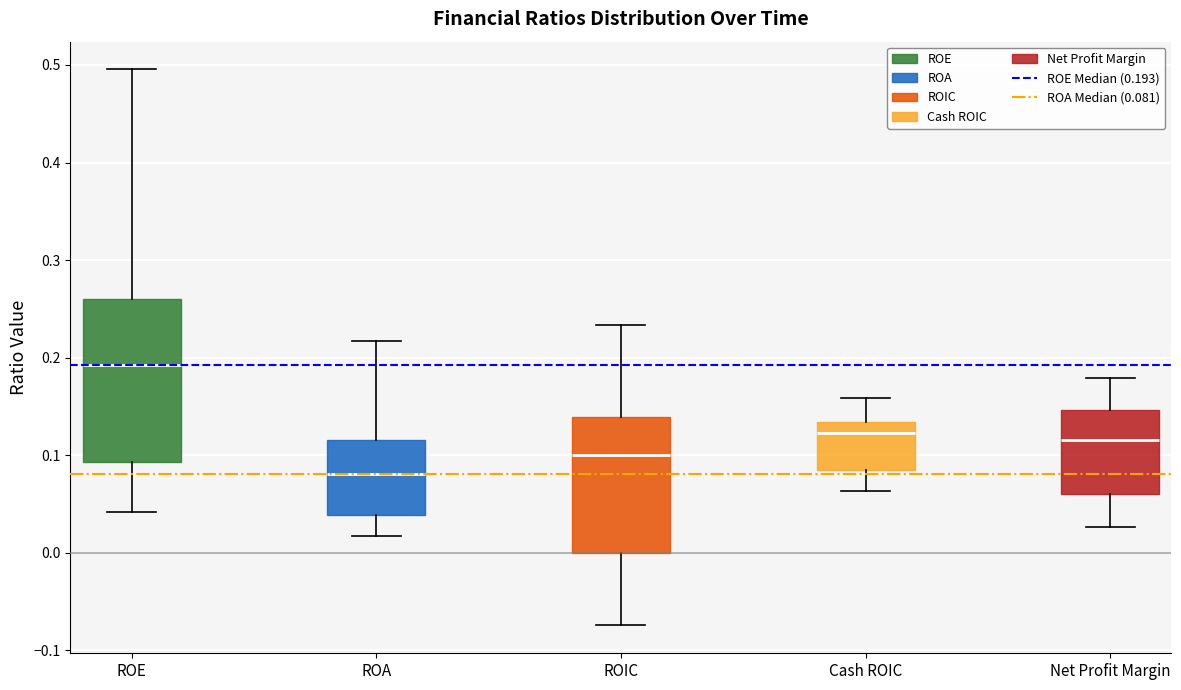

Which box has the highest median line?

ROE